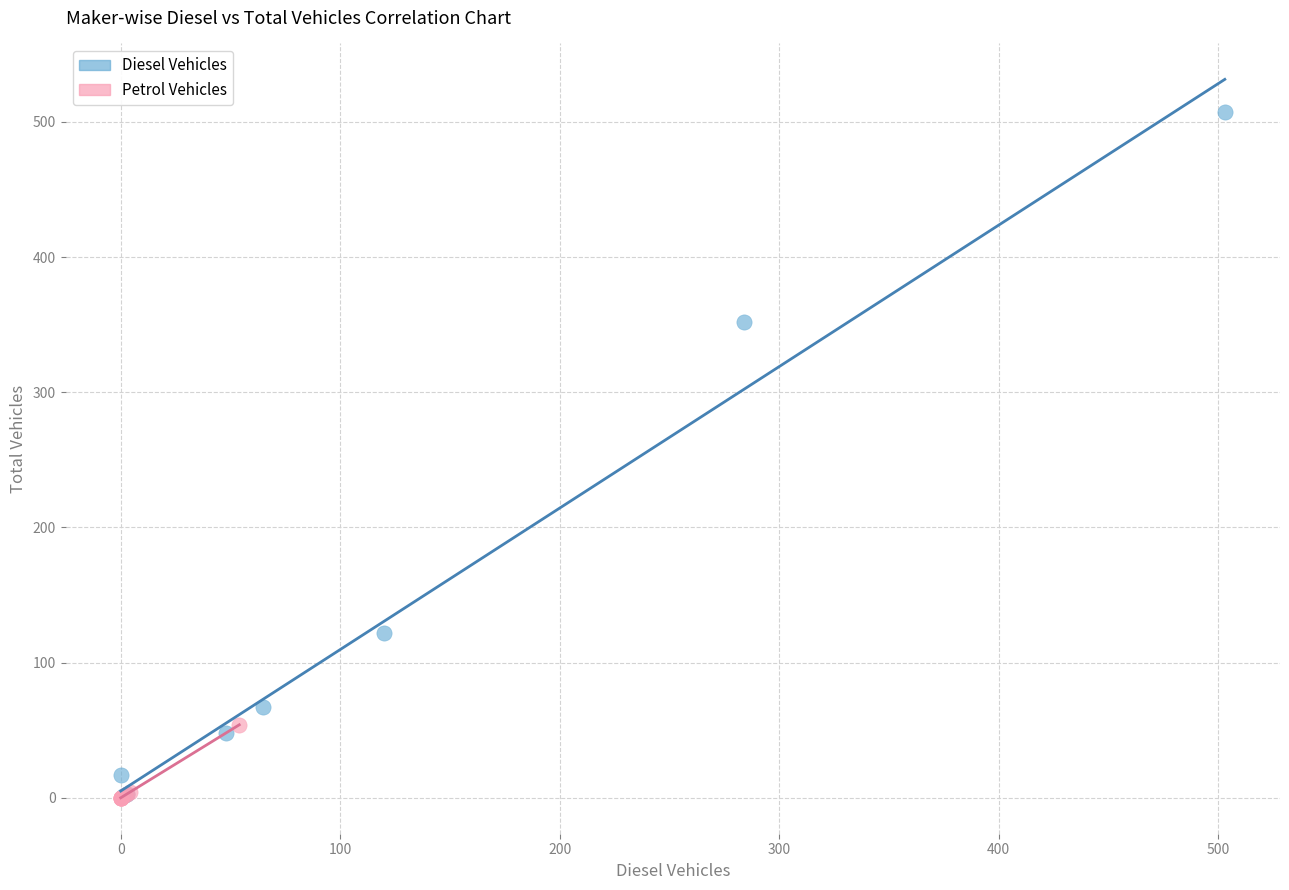

Which series has the widest spread of Y values?

Diesel Vehicles